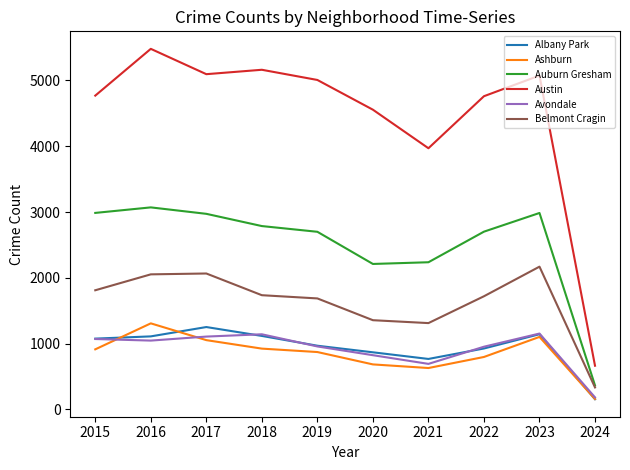

Which series has the largest total across all categories?

Austin